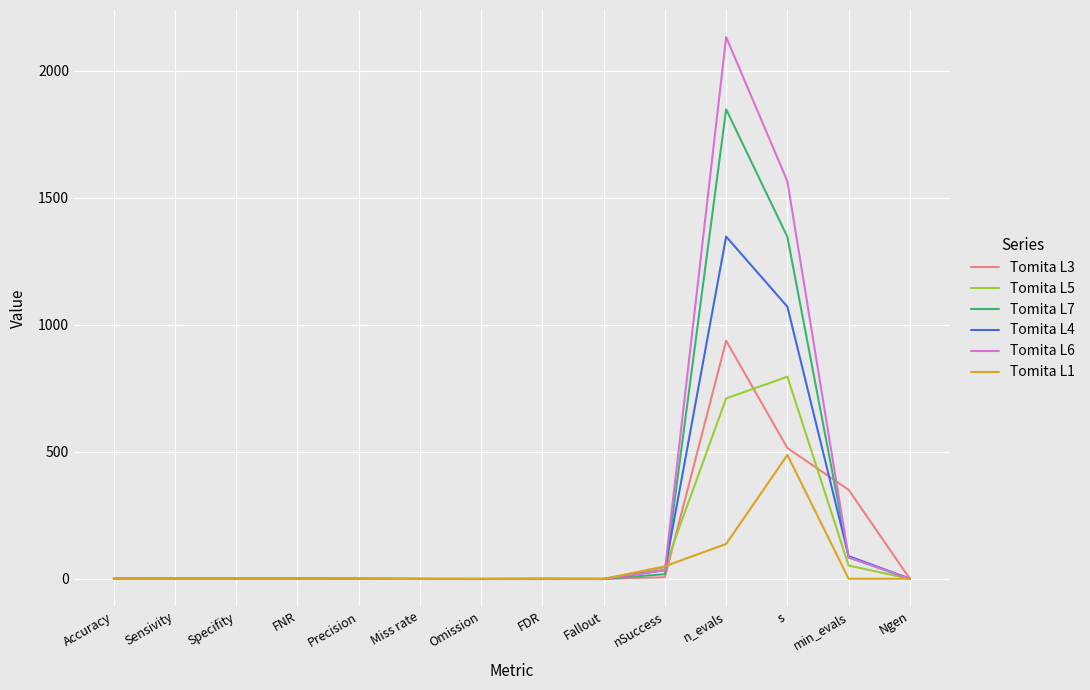

Which series has the largest range (max minus min)?

Tomita L6